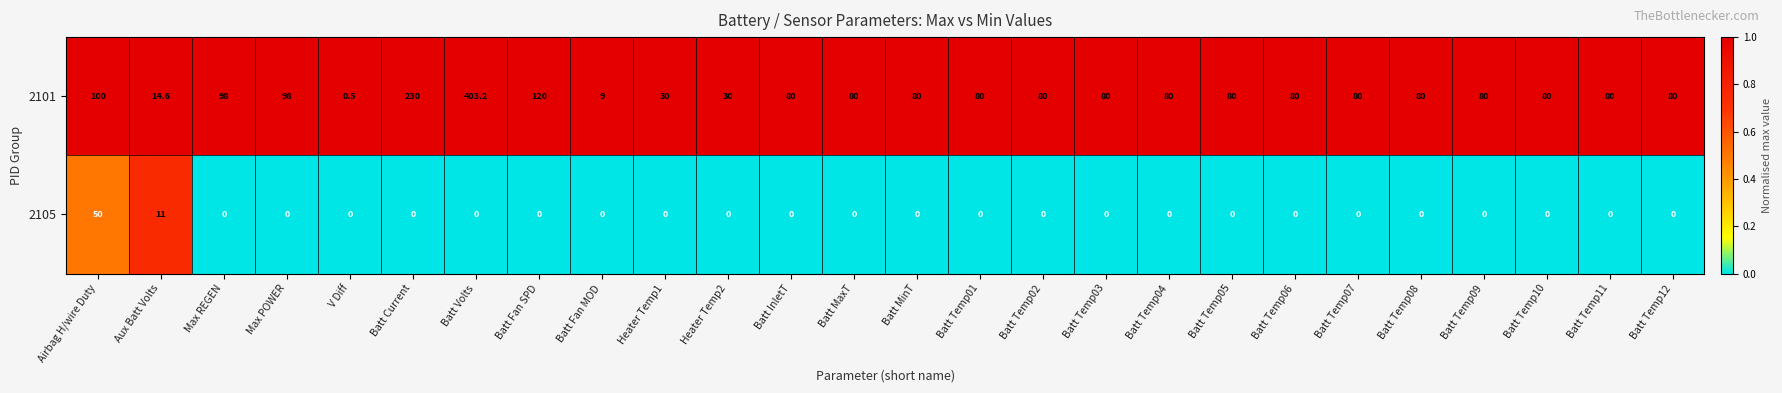

What is the difference between the highest and lowest values at Batt Temp08?

80.0